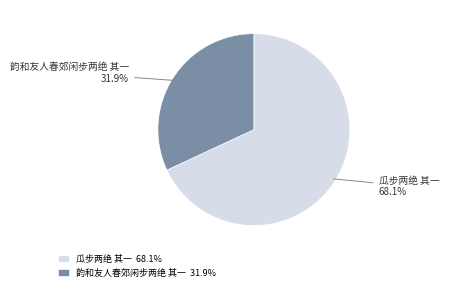

To the nearest percent, what is the difference between the 瓜步两绝 其一 and 韵和友人春郊闲步两绝 其一 slice percentages?

36%